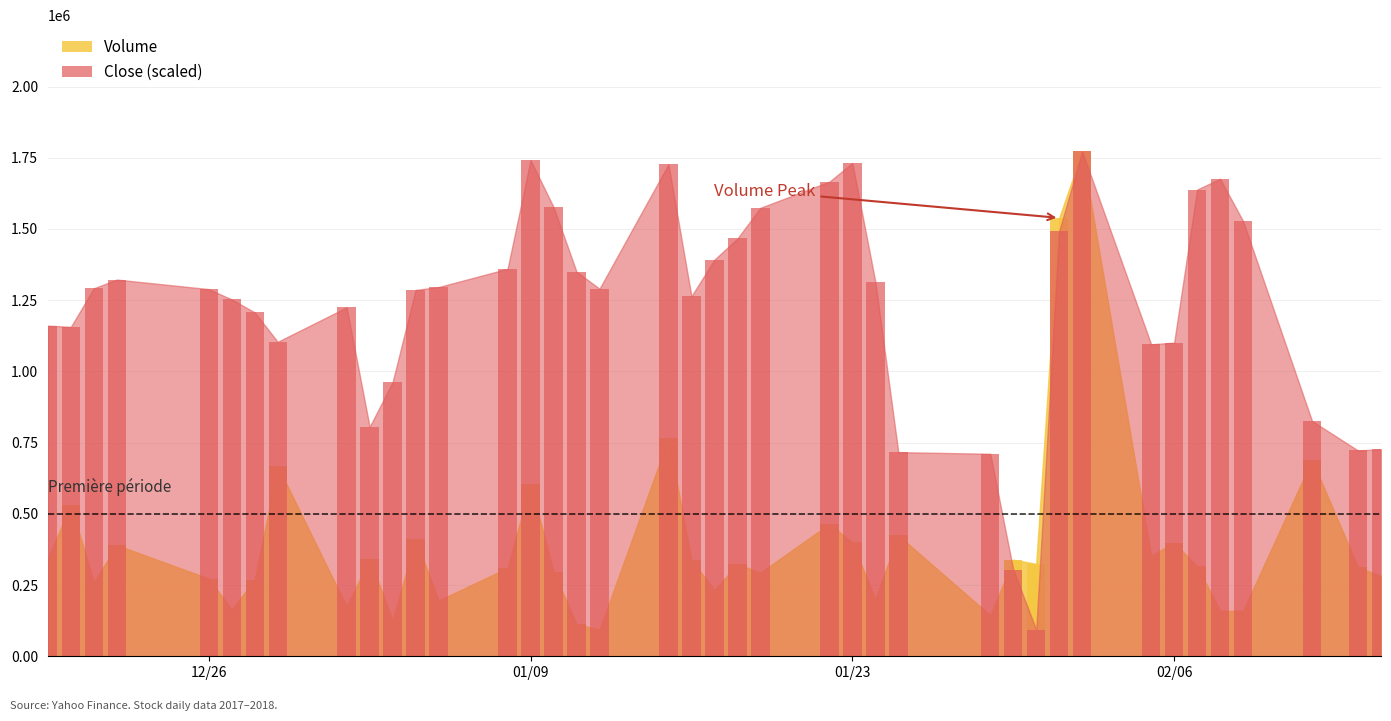

Which label corresponds to the smallest value in the chart?

2018-01-12